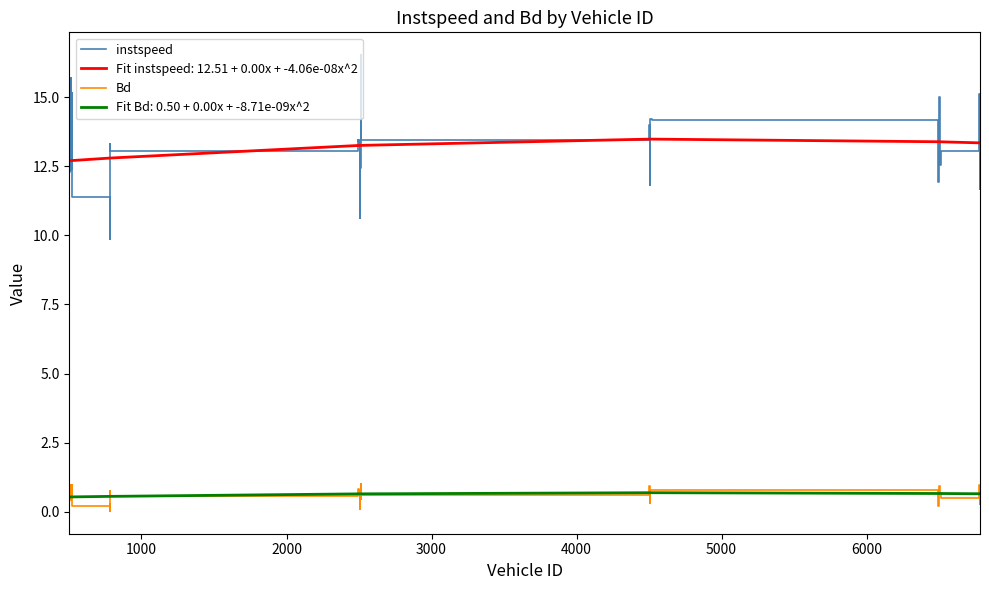

True or false: instspeed and Fit Bd: 0.50 + 0.00x + -8.71e-09x^2 intersect in this chart.

False